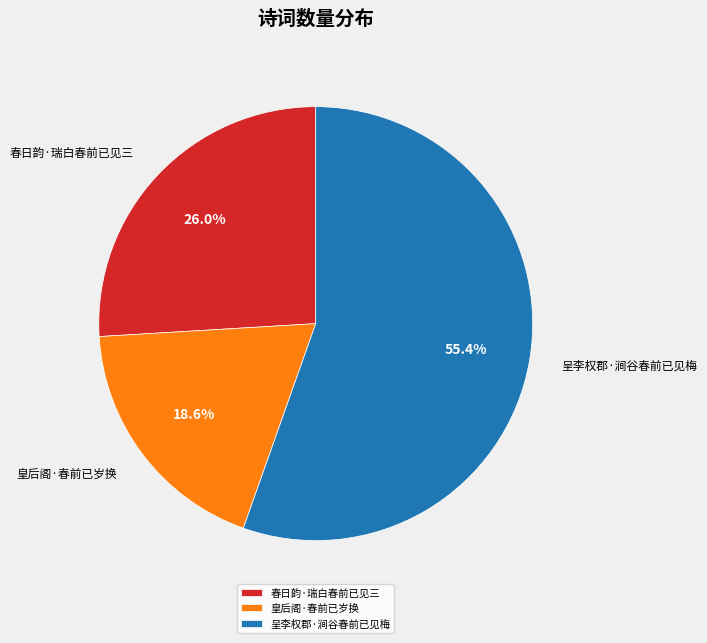

Which category has the biggest portion of the pie?

呈李权郡·涧谷春前已见梅